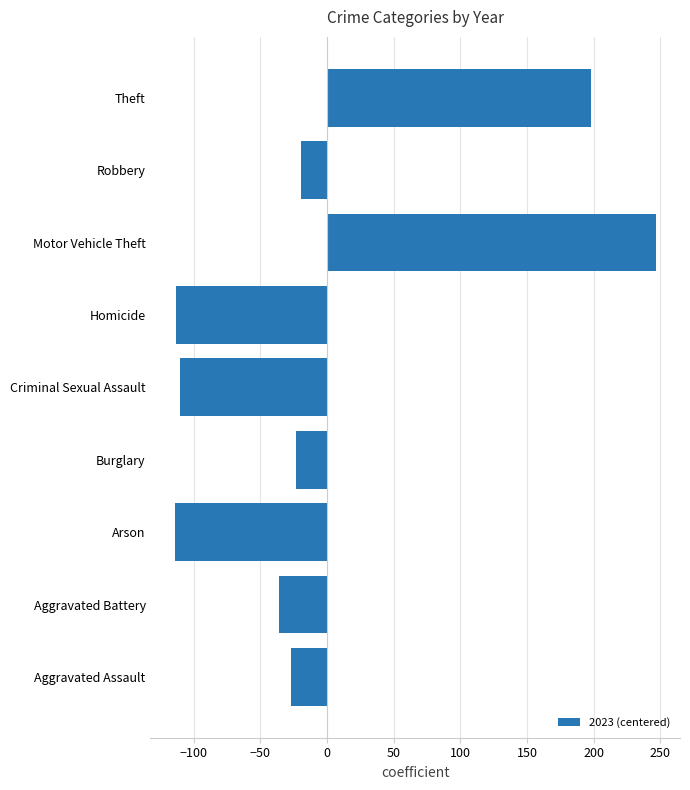

What is the difference between the maximum and minimum values?

361.0